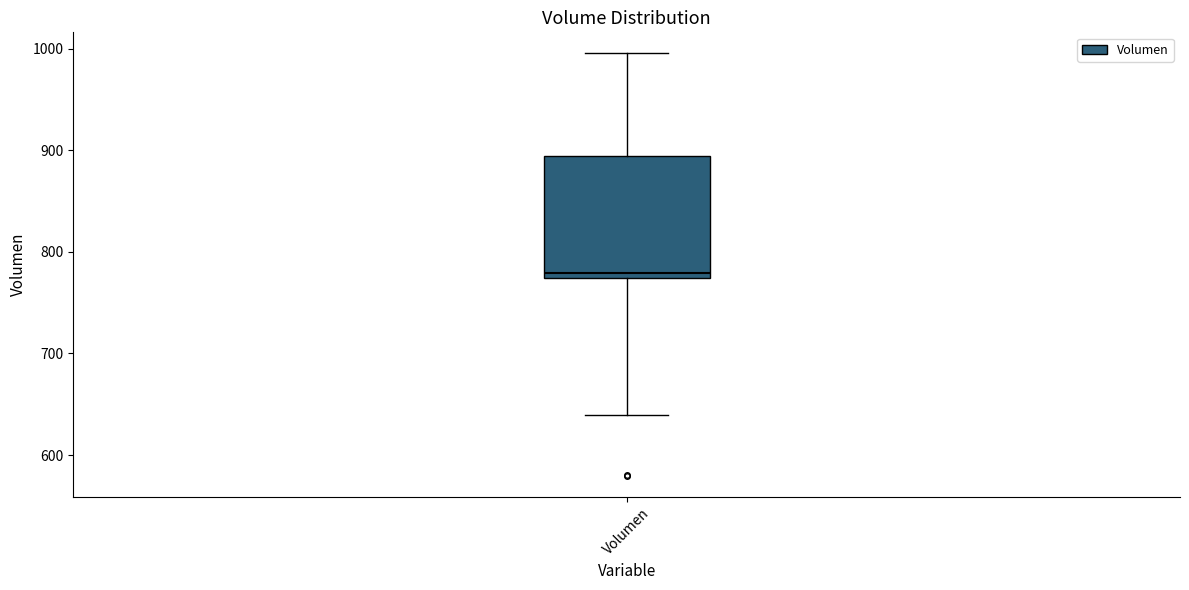

Transcribe this box plot: give where the median line is, the range the box spans, and where the two whiskers end, as read against the y-axis. The values are not printed on the chart, so give them approximately, as read against the axis.

median 780, box 770 to 890, whiskers 640 to 1000